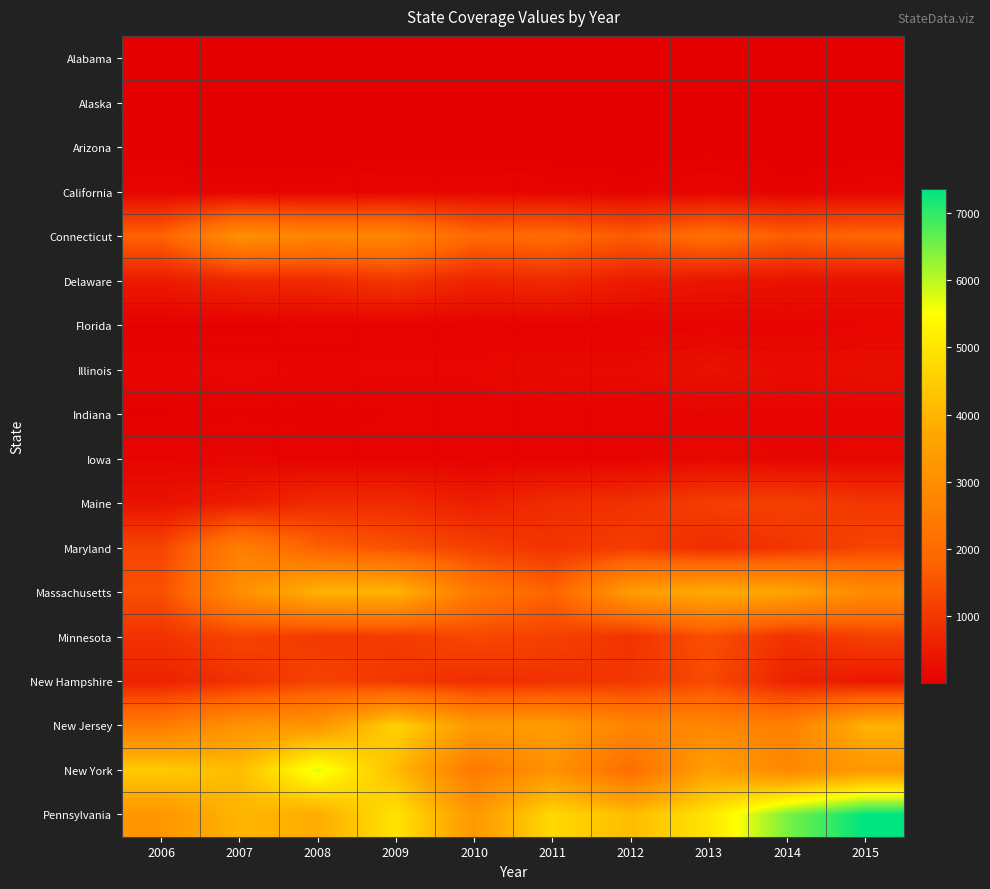

Reading right to left, transcribe all the data shown in this chart.

Alabama: 2015=14	2014=28	2013=11	2012=13	2011=9	2010=1	2009=3	2008=6	2007=13	2006=11
Alaska: 2015=1	2014=5	2013=14	2012=4	2011=9	2010=7	2009=7	2008=6	2007=10	2006=3
Arizona: 2015=8	2014=14	2013=22	2012=7	2011=8	2010=2	2009=3	2008=2	2007=2	2006=10
California: 2015=83	2014=54	2013=90	2012=61	2011=79	2010=126	2009=117	2008=74	2007=75	2006=85
Connecticut: 2015=1873	2014=1719	2013=2111	2012=1653	2011=2004	2010=1964	2009=2751	2008=2738	2007=3058	2006=1788
Delaware: 2015=334	2014=341	2013=400	2012=507	2011=767	2010=656	2009=984	2008=772	2007=715	2006=482
Florida: 2015=116	2014=85	2013=87	2012=67	2011=78	2010=56	2009=77	2008=72	2007=30	2006=34
Illinois: 2015=287	2014=233	2013=337	2012=204	2011=194	2010=135	2009=136	2008=108	2007=149	2006=110
Indiana: 2015=102	2014=100	2013=101	2012=64	2011=81	2010=62	2009=61	2008=42	2007=55	2006=26
Iowa: 2015=130	2014=110	2013=153	2012=92	2011=72	2010=68	2009=77	2008=85	2007=123	2006=97
Maine: 2015=993	2014=1169	2013=1127	2012=885	2011=801	2010=559	2009=791	2008=780	2007=529	2006=338
Maryland: 2015=1249	2014=957	2013=801	2012=1113	2011=938	2010=1163	2009=1466	2008=1746	2007=2576	2006=1248
Massachusetts: 2015=2922	2014=3646	2013=3816	2012=3396	2011=1801	2010=2380	2009=4019	2008=3960	2007=2988	2006=1432
Minnesota: 2015=1174	2014=896	2013=1431	2012=911	2011=1185	2010=1293	2009=1063	2008=1046	2007=1238	2006=914
New Hampshire: 2015=436	2014=622	2013=1324	2012=1002	2011=887	2010=830	2009=996	2008=1211	2007=896	2006=617
New Jersey: 2015=3932	2014=2589	2013=2785	2012=2732	2011=3398	2010=3320	2009=4598	2008=3214	2007=3134	2006=2432
New York: 2015=3252	2014=2853	2013=3512	2012=2044	2011=3118	2010=2385	2009=4134	2008=5741	2007=4165	2006=4460
Pennsylvania: 2015=7351	2014=6470	2013=4981	2012=4146	2011=4739	2010=3298	2009=4950	2008=3818	2007=3994	2006=3242